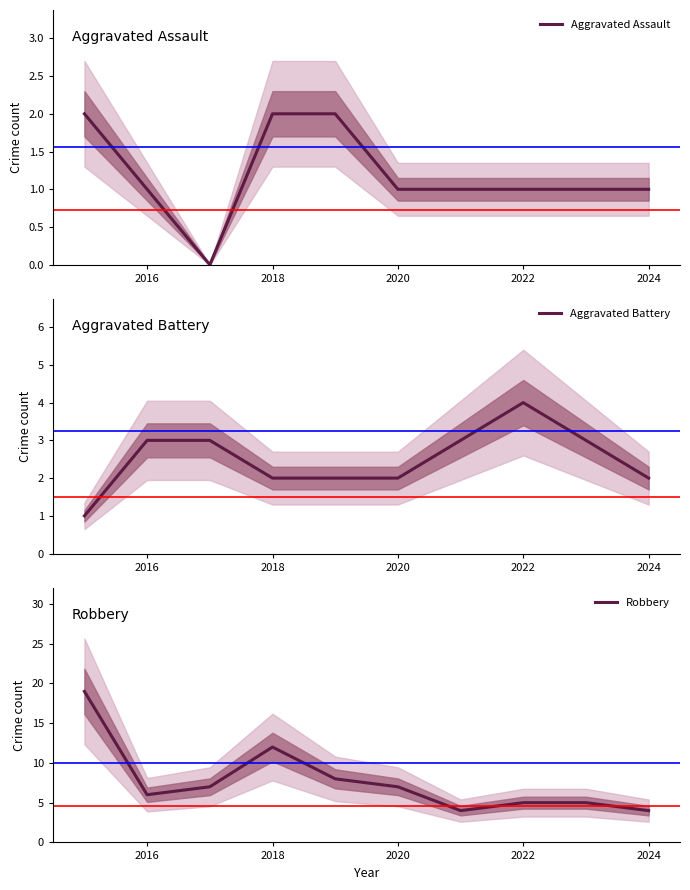

At how many categories does at least one series exceed 16?

1